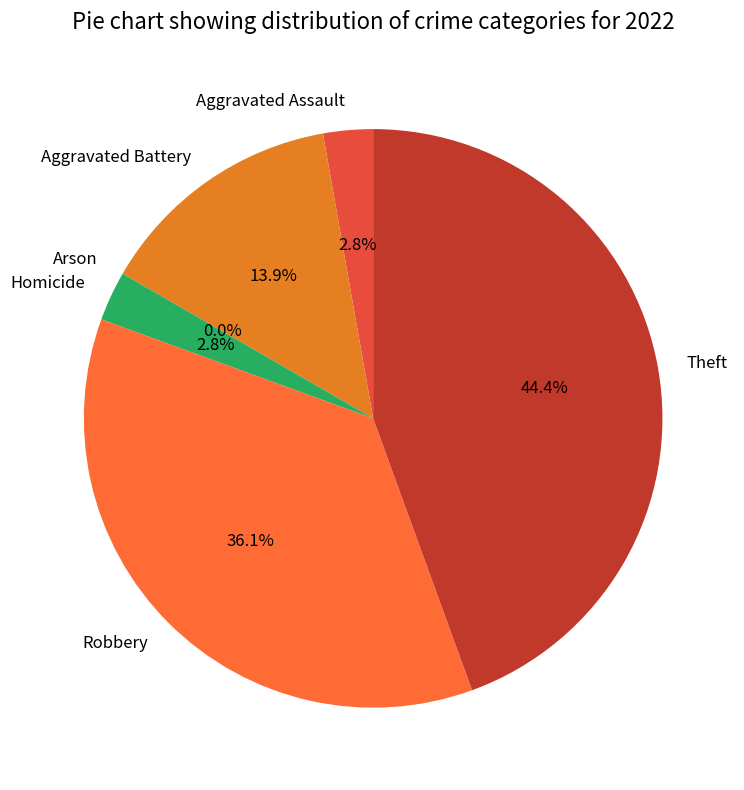

What percentage is the Aggravated Assault slice, to the nearest percent?

3%